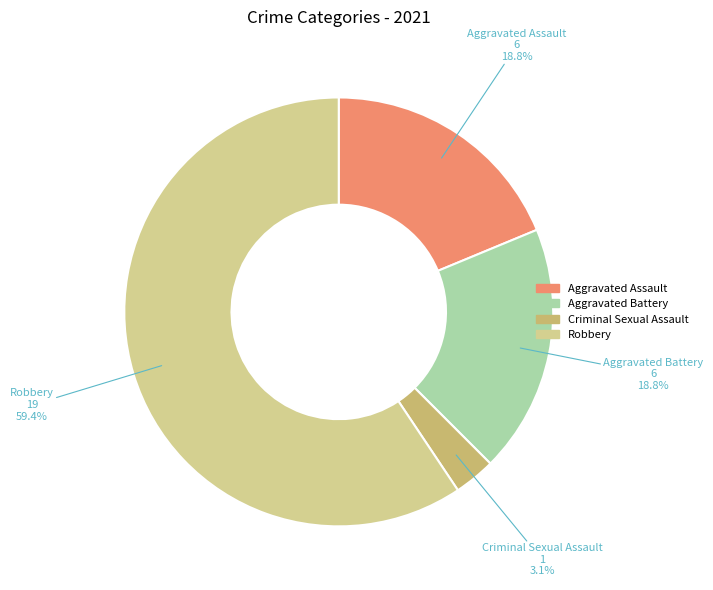

Which slice is the smallest?

Criminal Sexual Assault